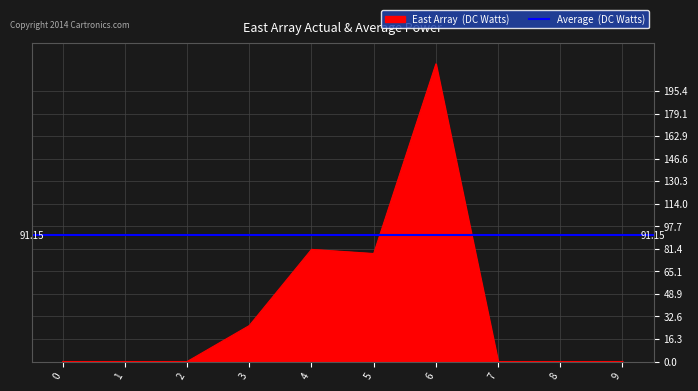

The chart shows a value of 215 at 6. True or false?

True